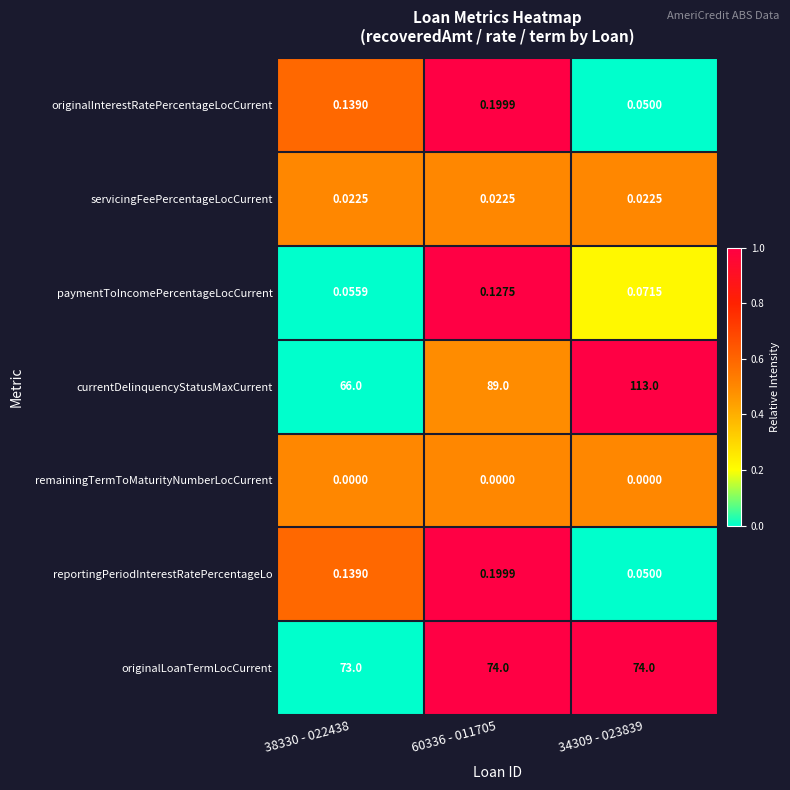

Which series has the largest range (max minus min)?

currentDelinquencyStatusMaxCurrent